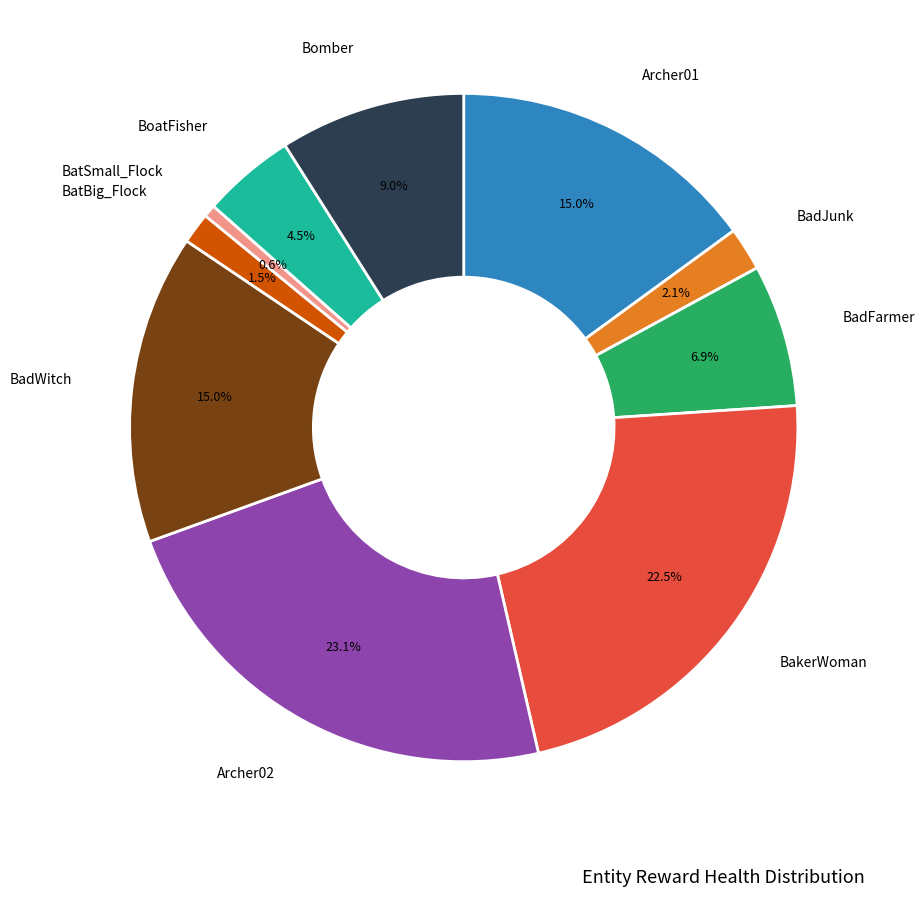

To the nearest percent, what is the average slice percentage?

10%